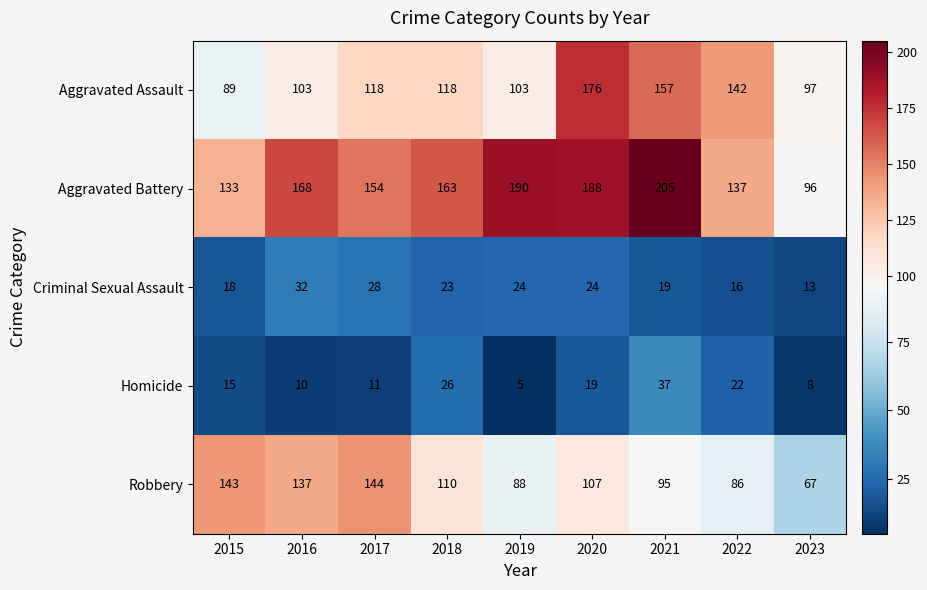

What is the spread (max minus min) of values at 2016?

158